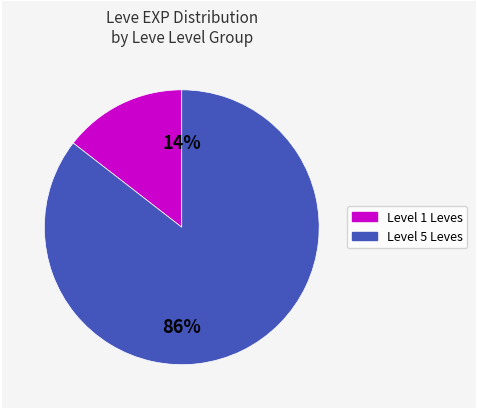

Is there any slice that represents more than half of the pie?

Yes